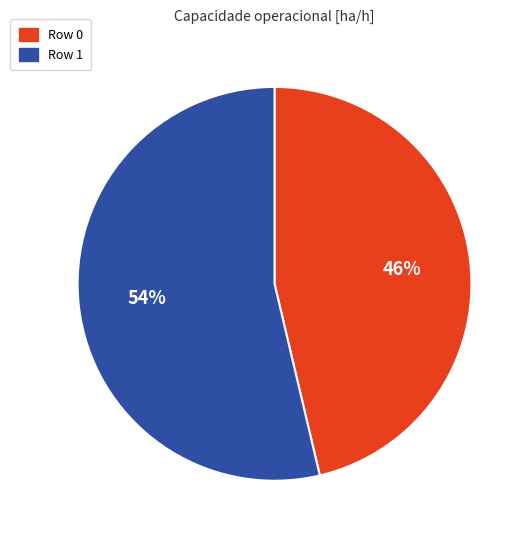

How many segments does this pie chart have?

2